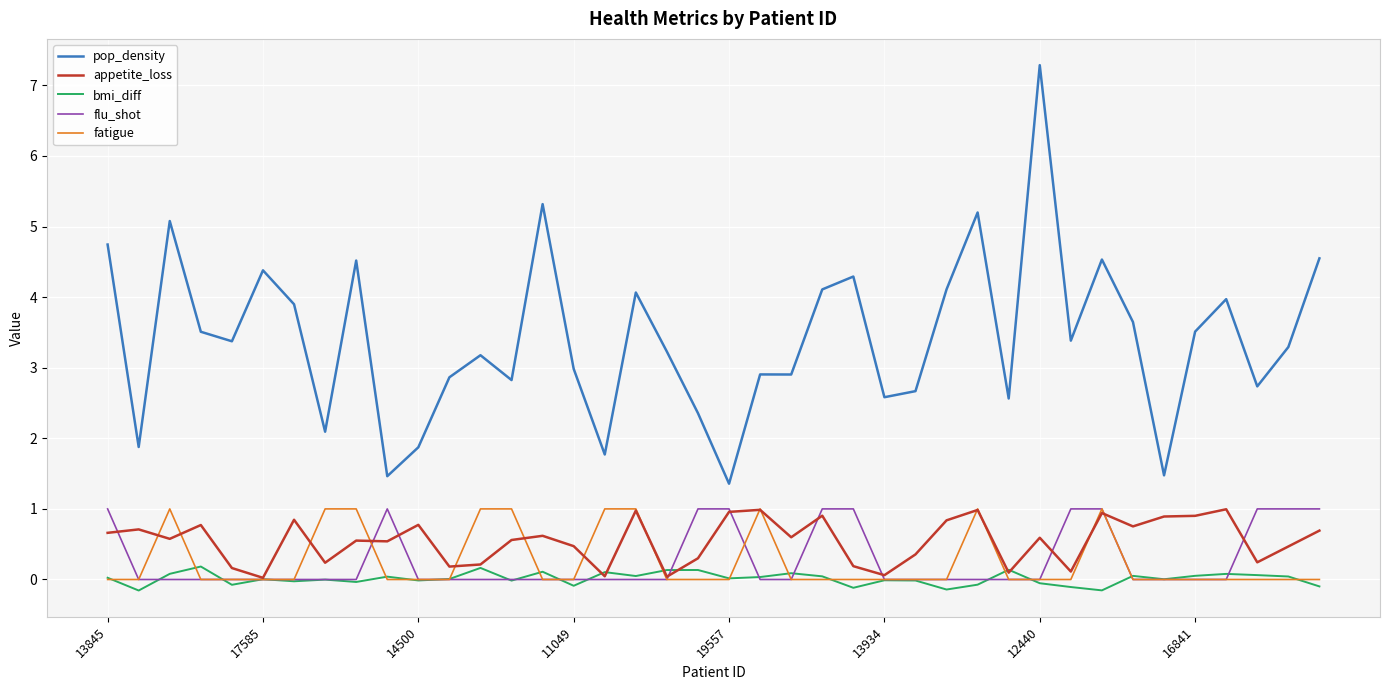

True or false: pop_density and flu_shot intersect in this chart.

False